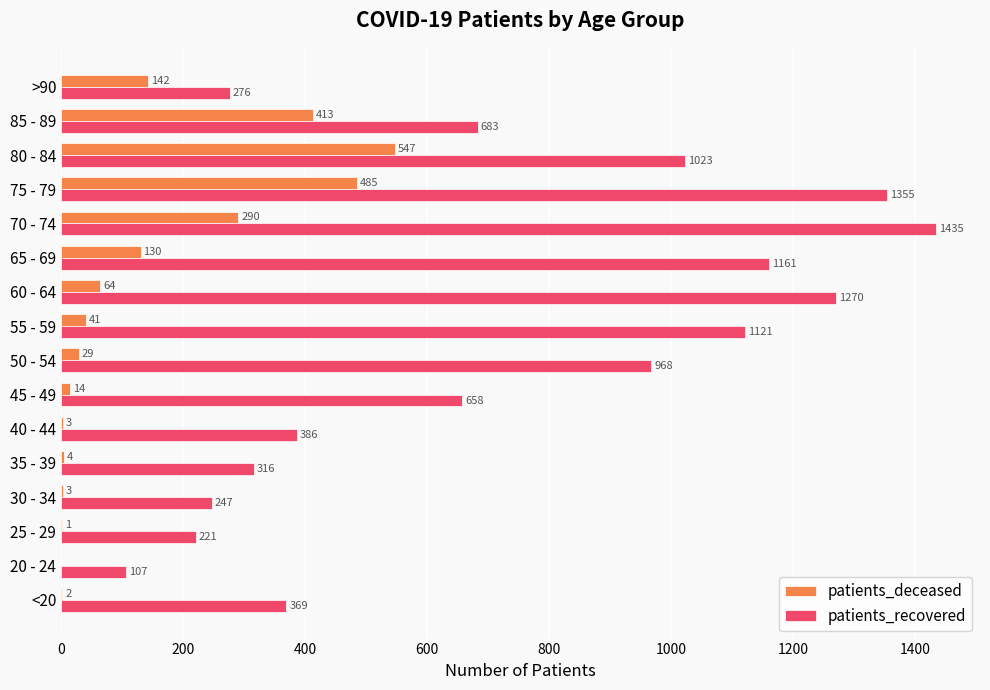

The patients_deceased series shows 130 at 65 - 69. True or false?

True